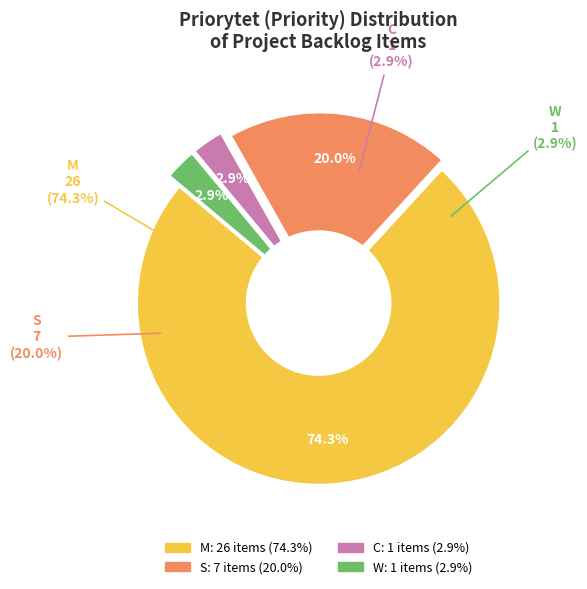

Count the number of slices in the pie.

4